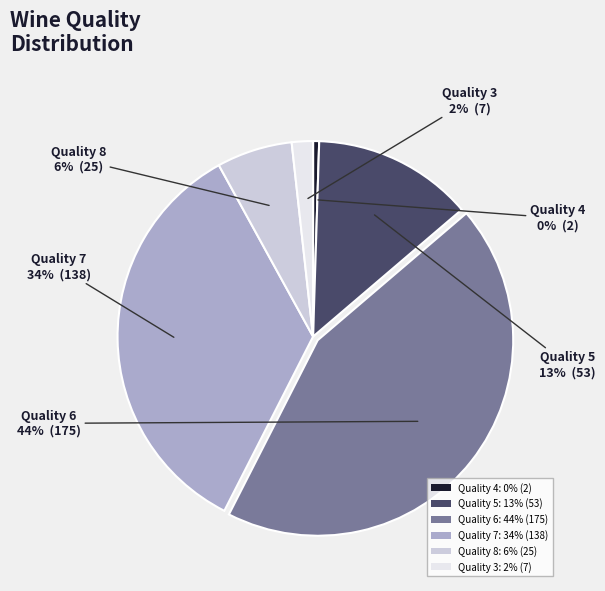

Do Quality 3: 2% (7) and Quality 7: 34% (138) together represent more than half of the pie?

No